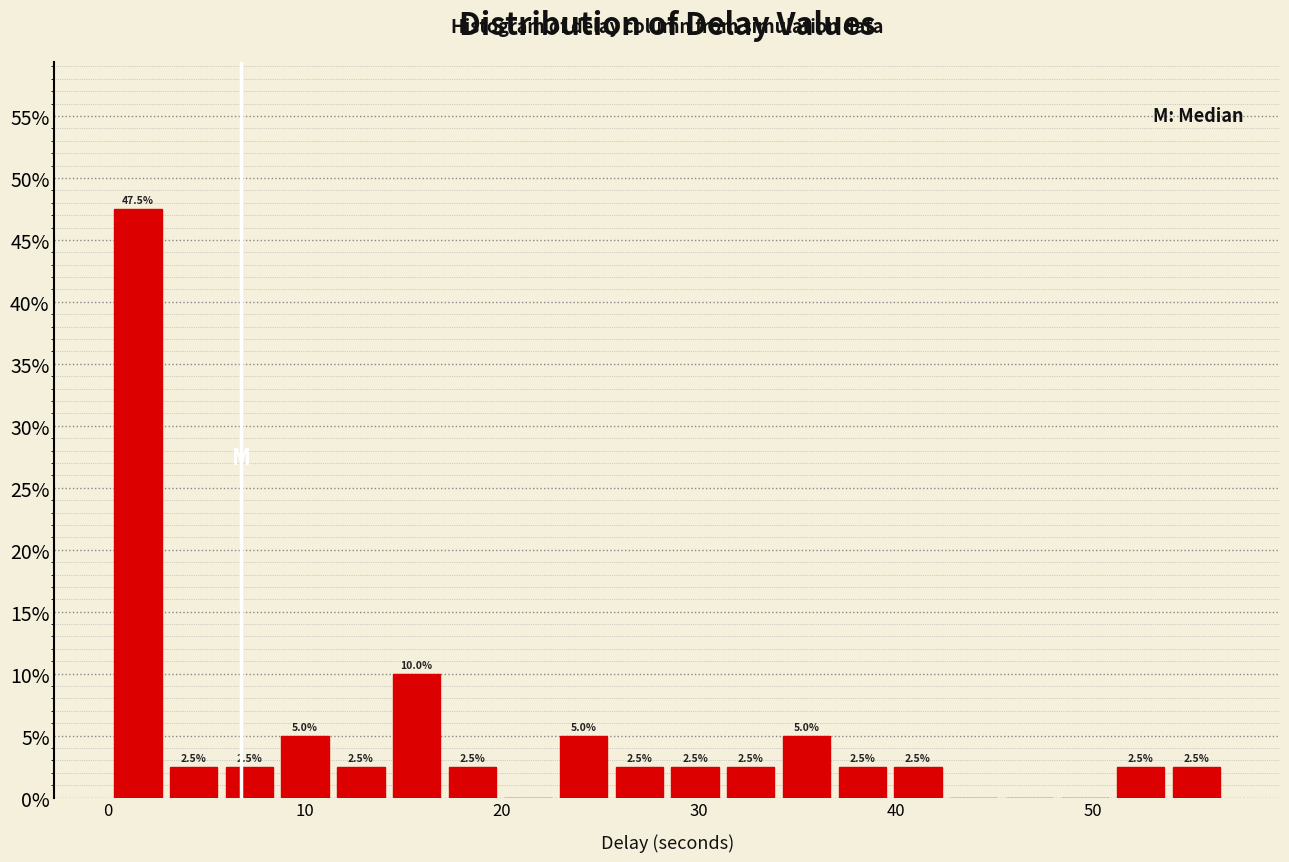

Read against the x-axis, roughly where is the centre of the tallest bar?

2